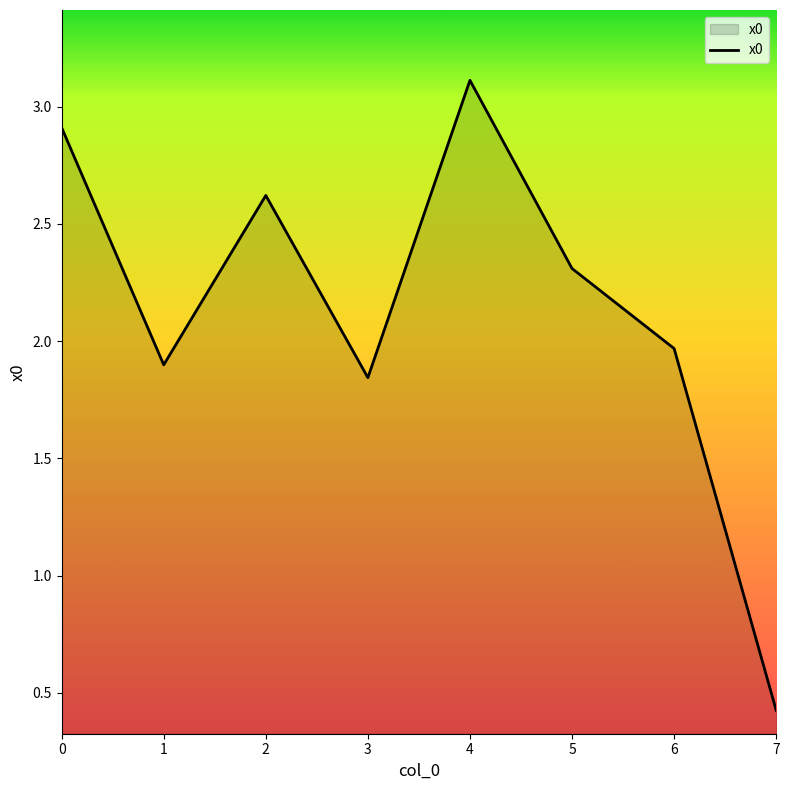

Rank the categories by value from highest to lowest.

4, 0, 2, 5, 6, 1, 3, 7